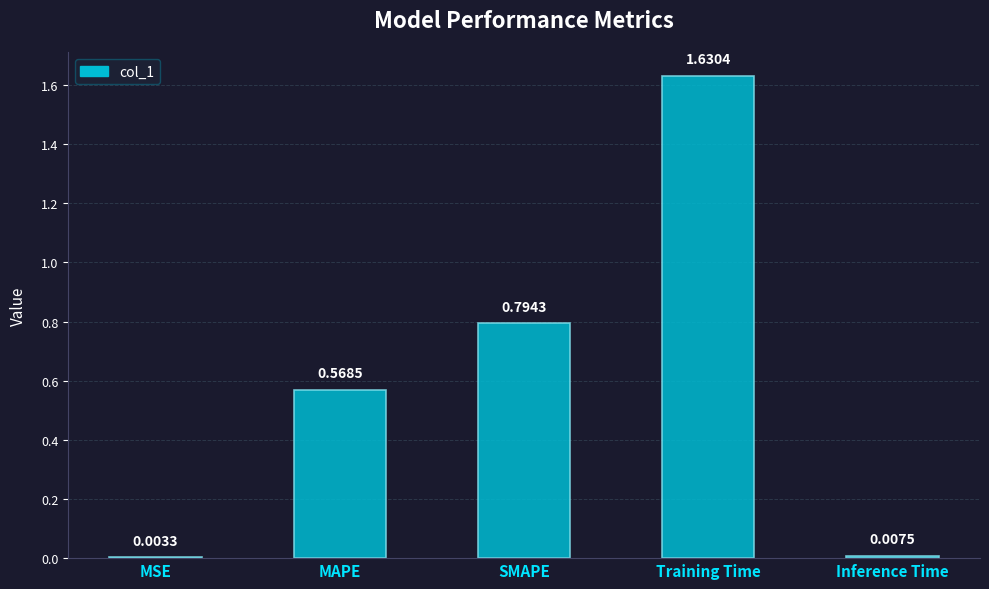

How many categories are shown in the chart?

5